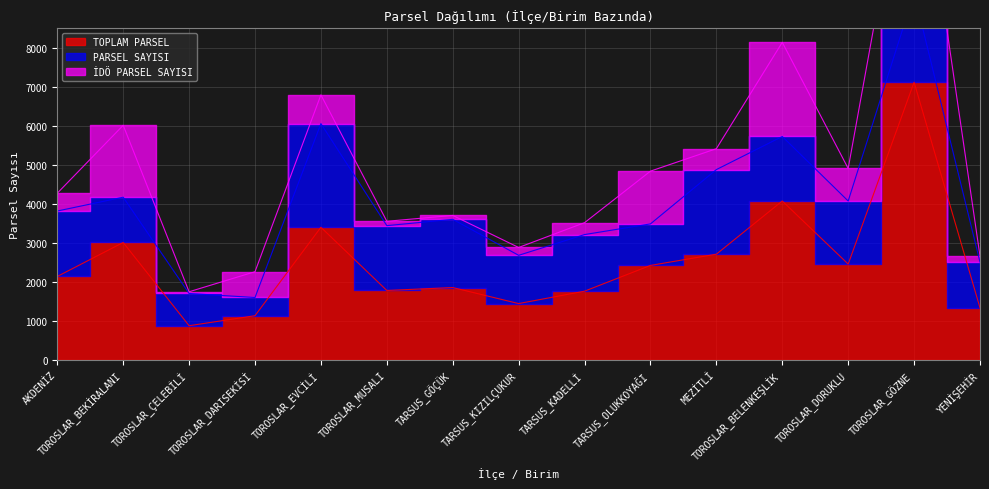

What are all the series names shown in the legend?

TOPLAM PARSEL, PARSEL SAYISI, İDÖ PARSEL SAYISI